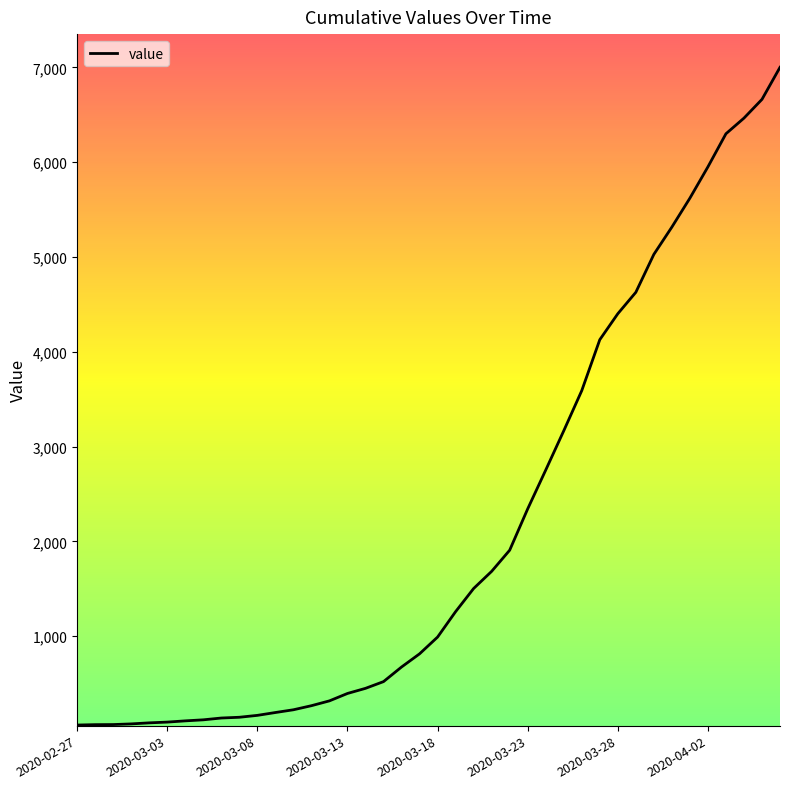

What is the sum of all values?

85712